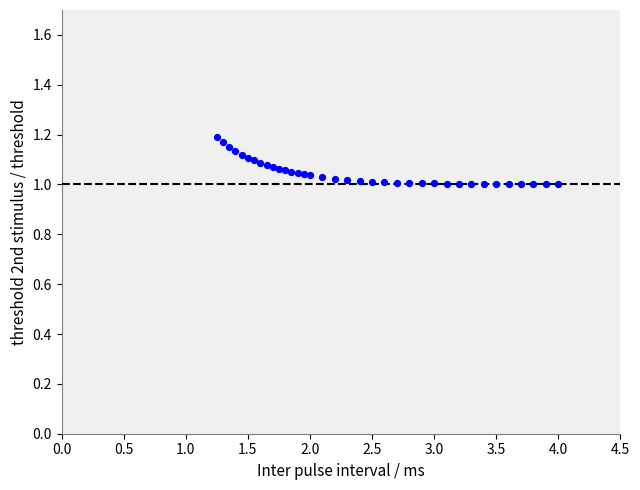

What is the range of X values (max minus min)?

2.8